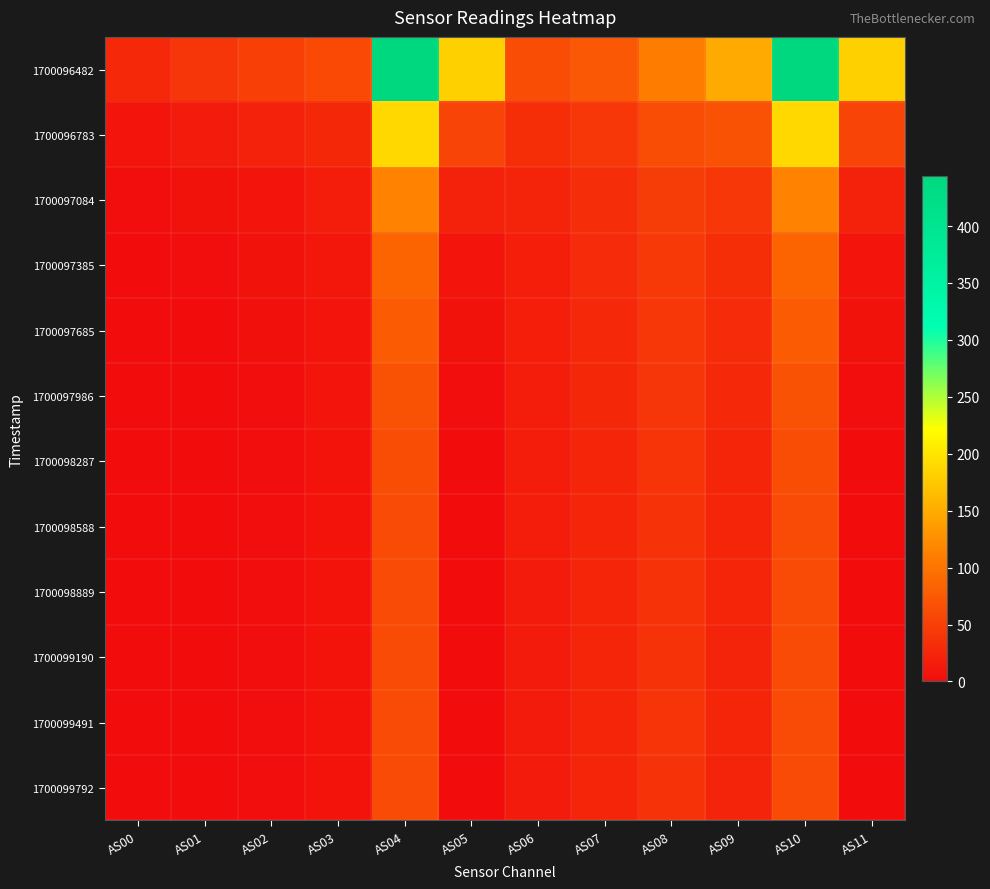

At which category is the sum across all series the highest?

AS04